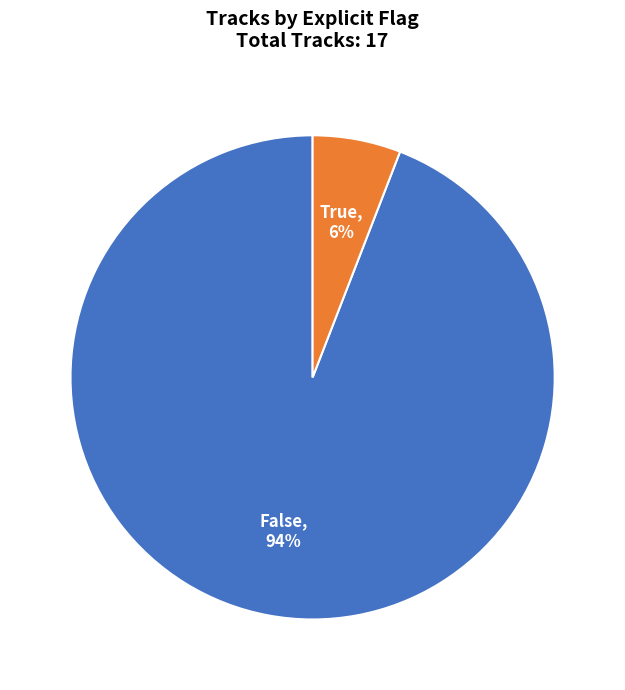

Rank the categories by value from lowest to highest.

True, False